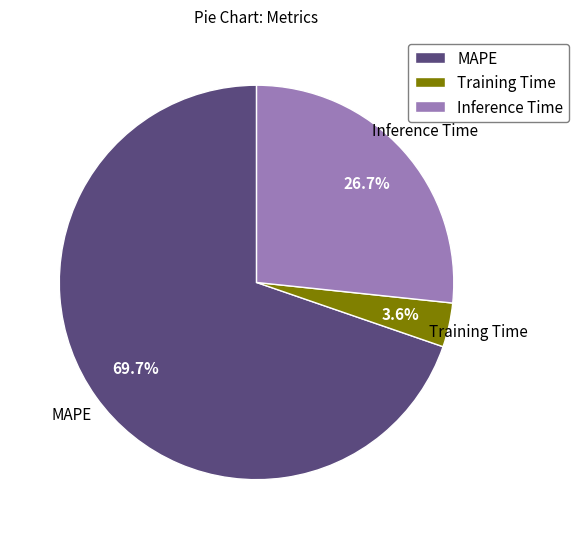

Between Training Time and MAPE, which is larger?

MAPE